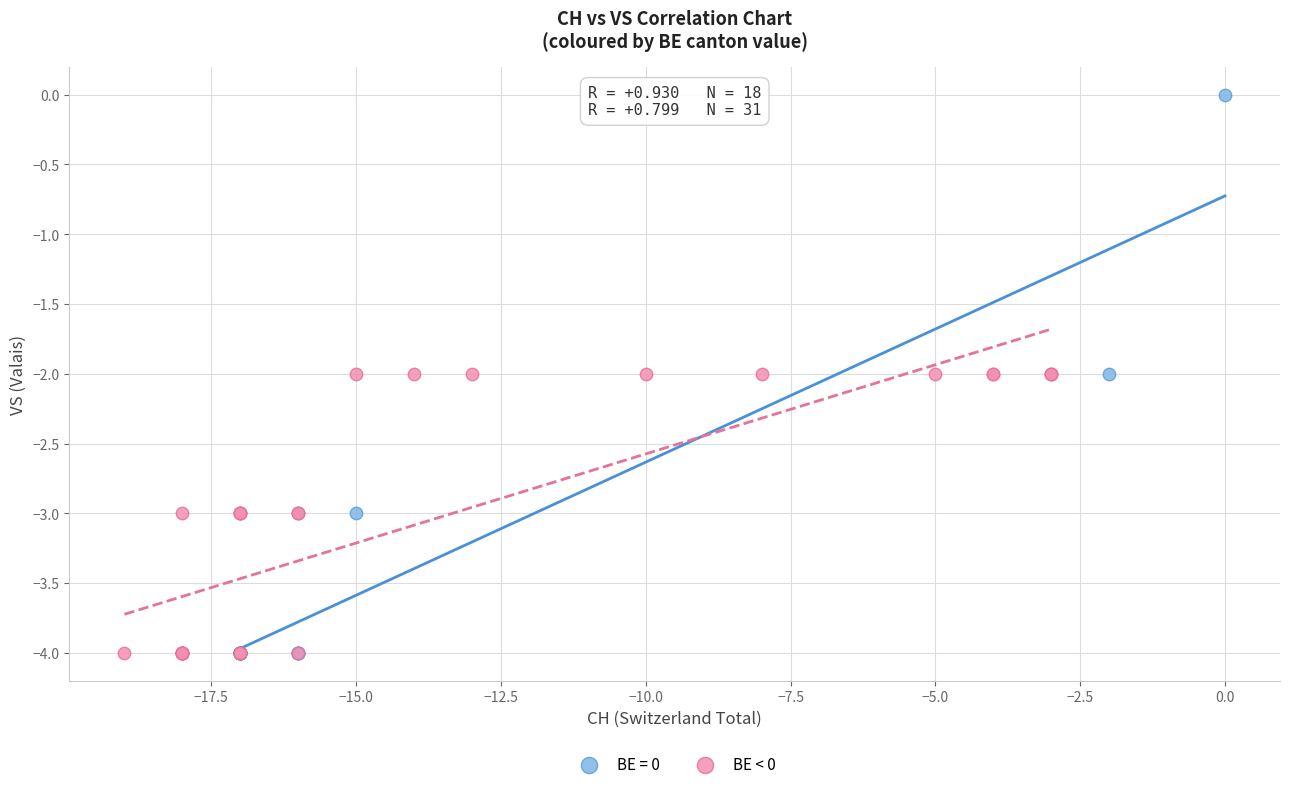

Which series contains the highest Y value?

BE = 0